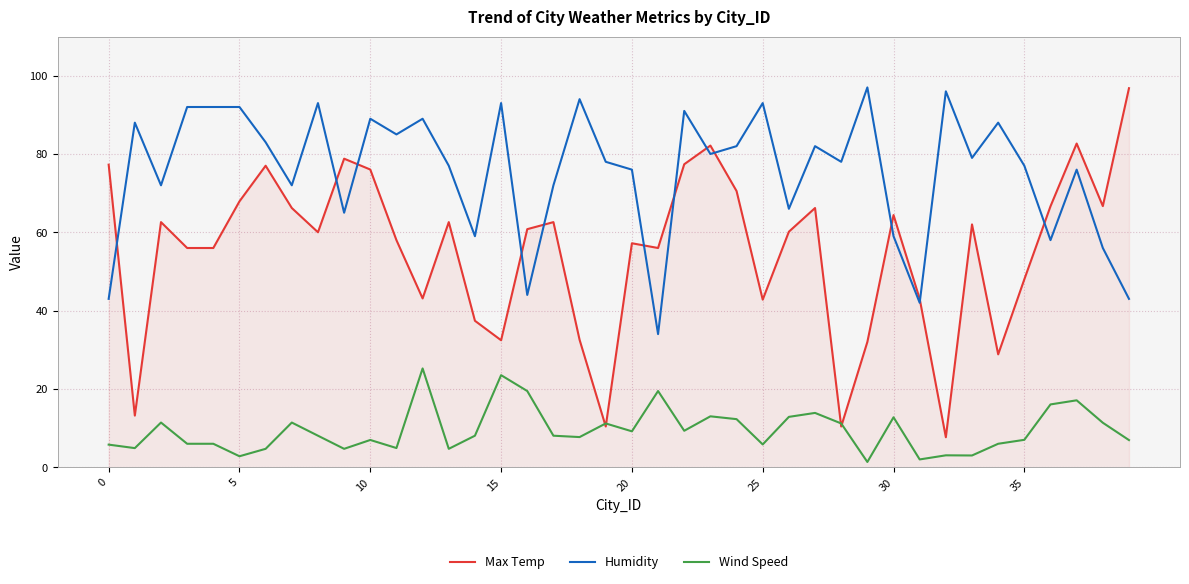

List the series in order of their overall mean, highest first.

Humidity, Max Temp, Wind Speed